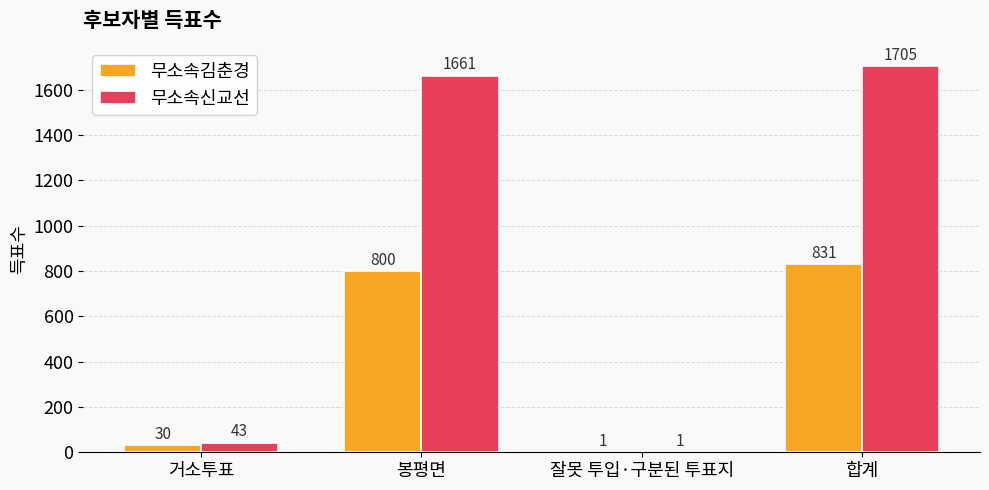

Is it true that 무소속김춘경 equals 294 at 합계?

False